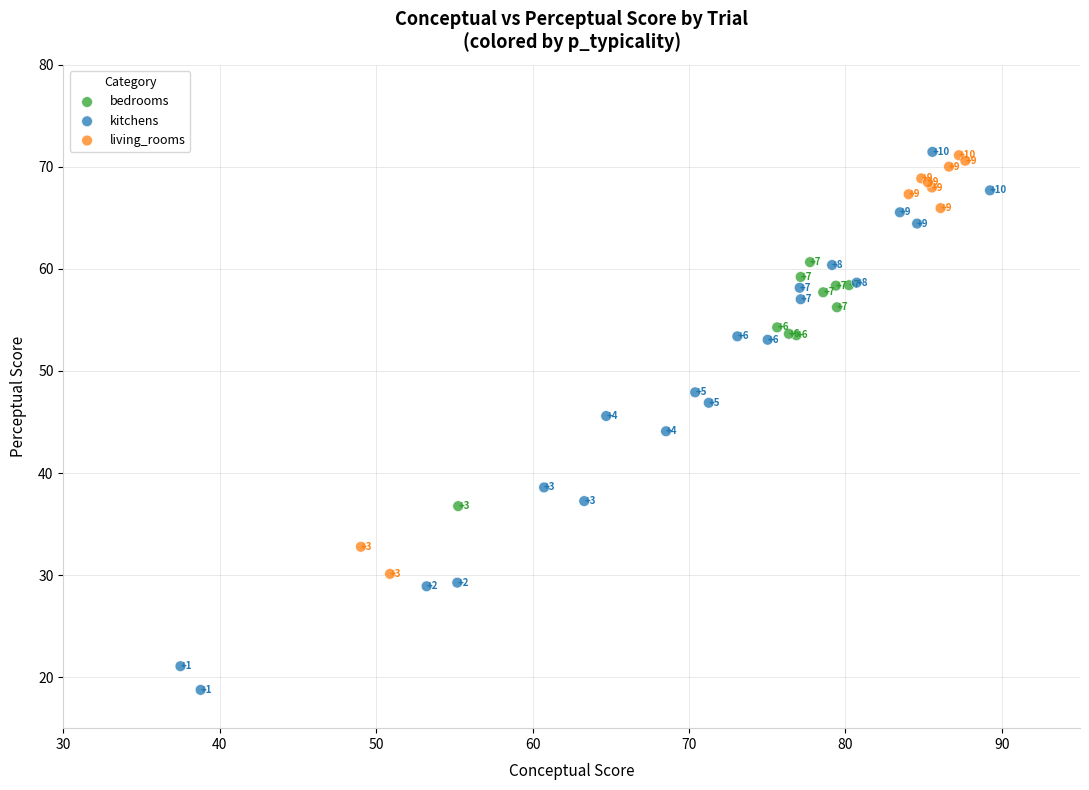

Which series contains the lowest Y value?

kitchens